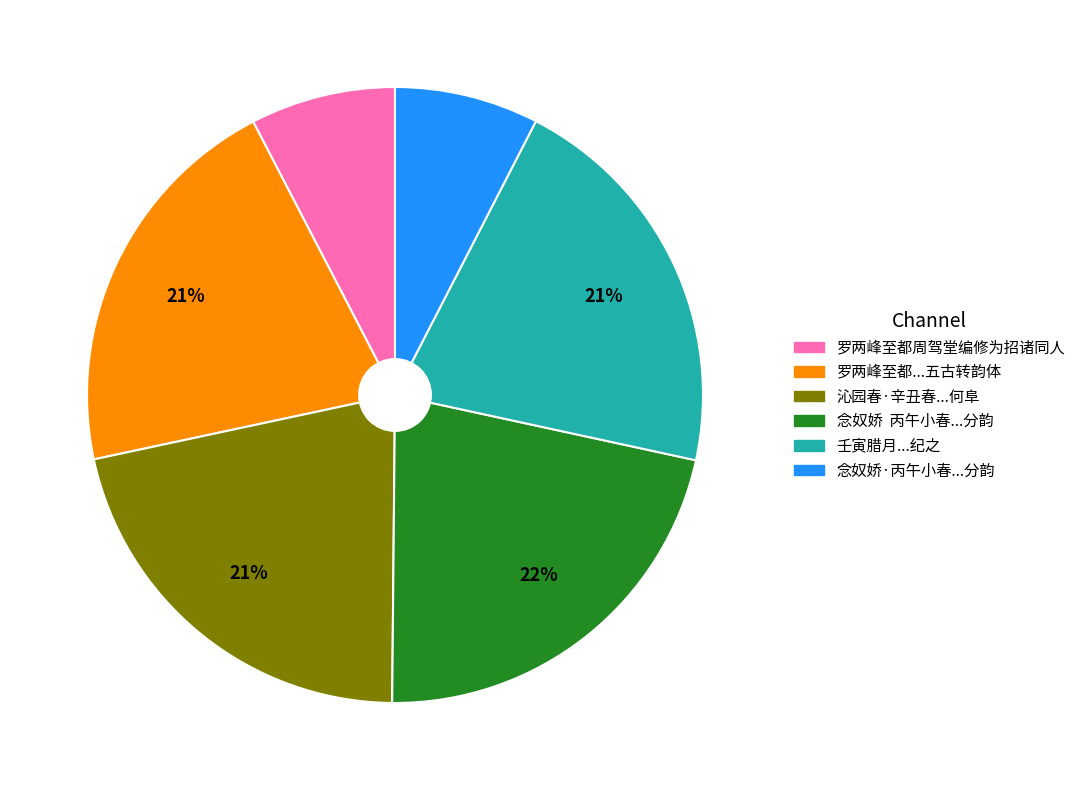

Is there a majority slice in this chart?

No